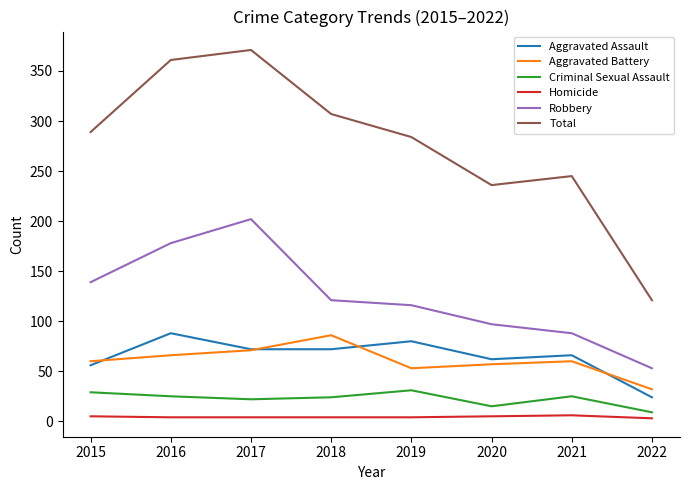

True or false: Robbery and Criminal Sexual Assault cross at least once.

False